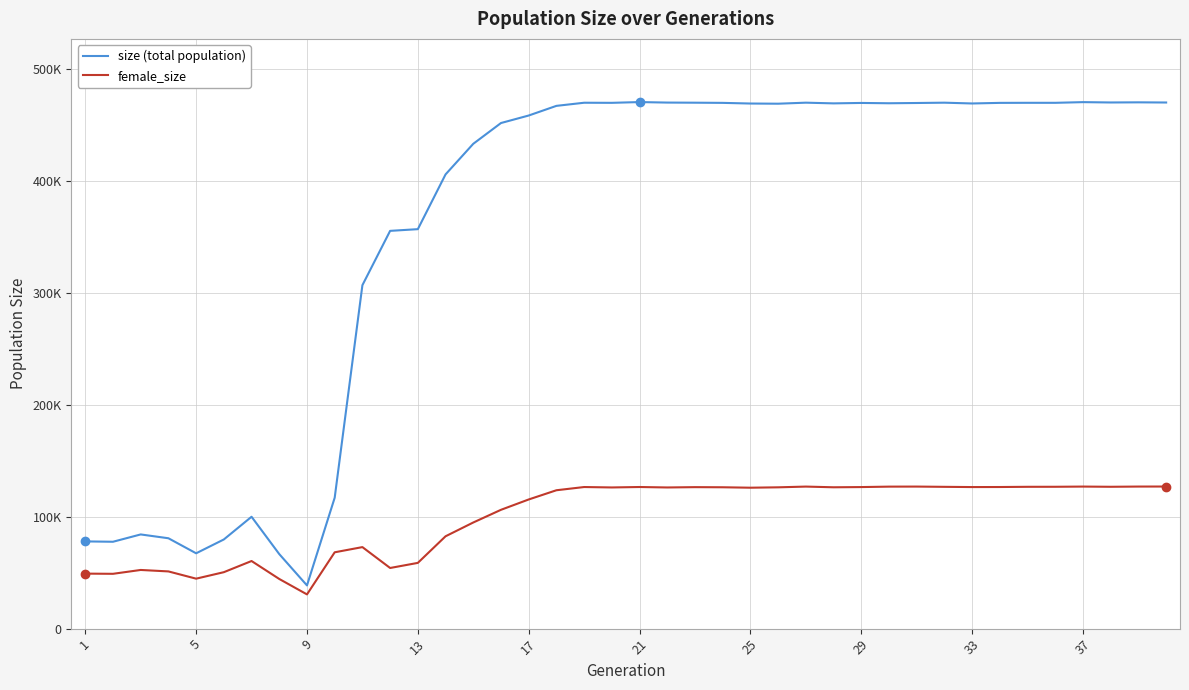

What is the difference between the second highest and minimum values in the size (total population) series?

431903